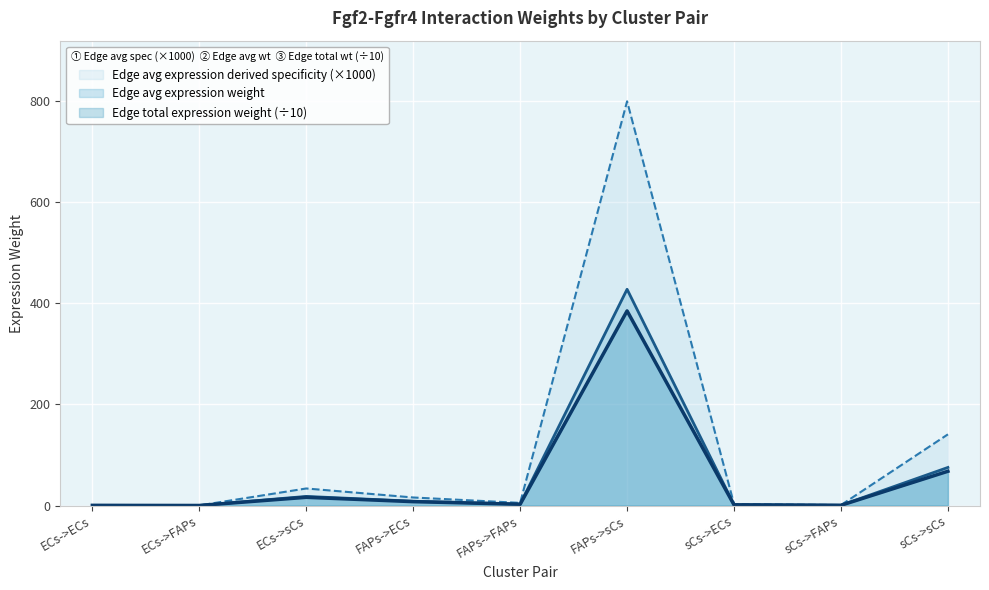

What are all the series names shown in the legend?

Edge avg expression derived specificity (×1000), Edge avg expression weight, Edge total expression weight (÷10)